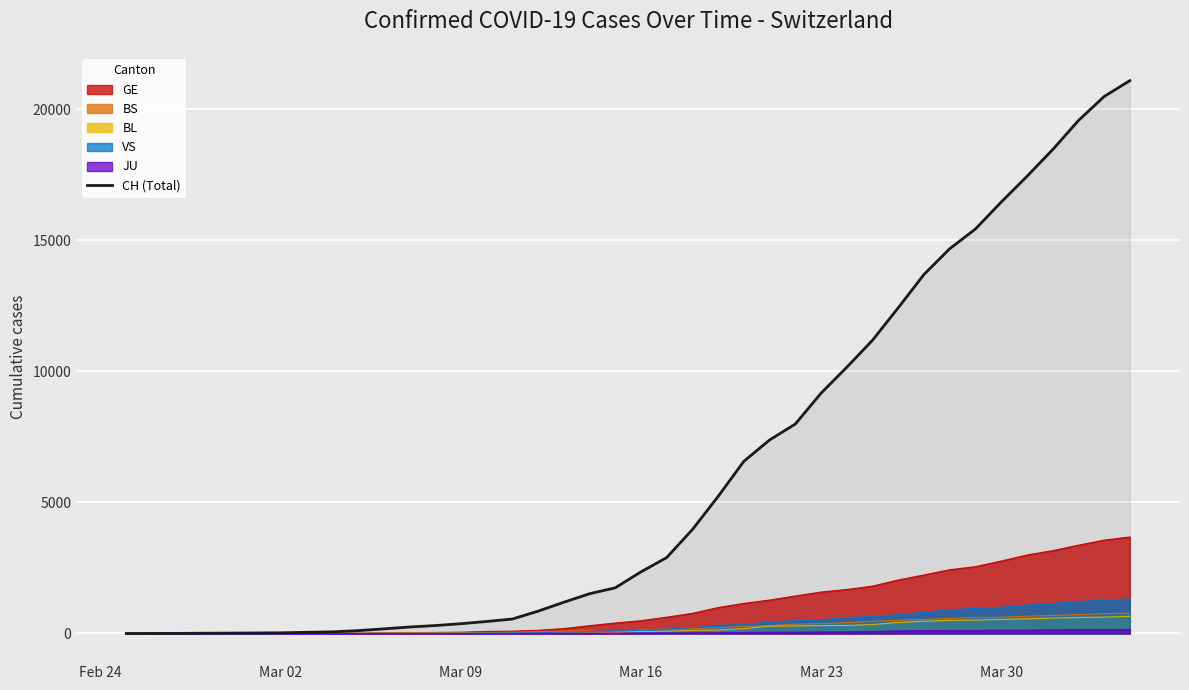

What is the average value?

6108